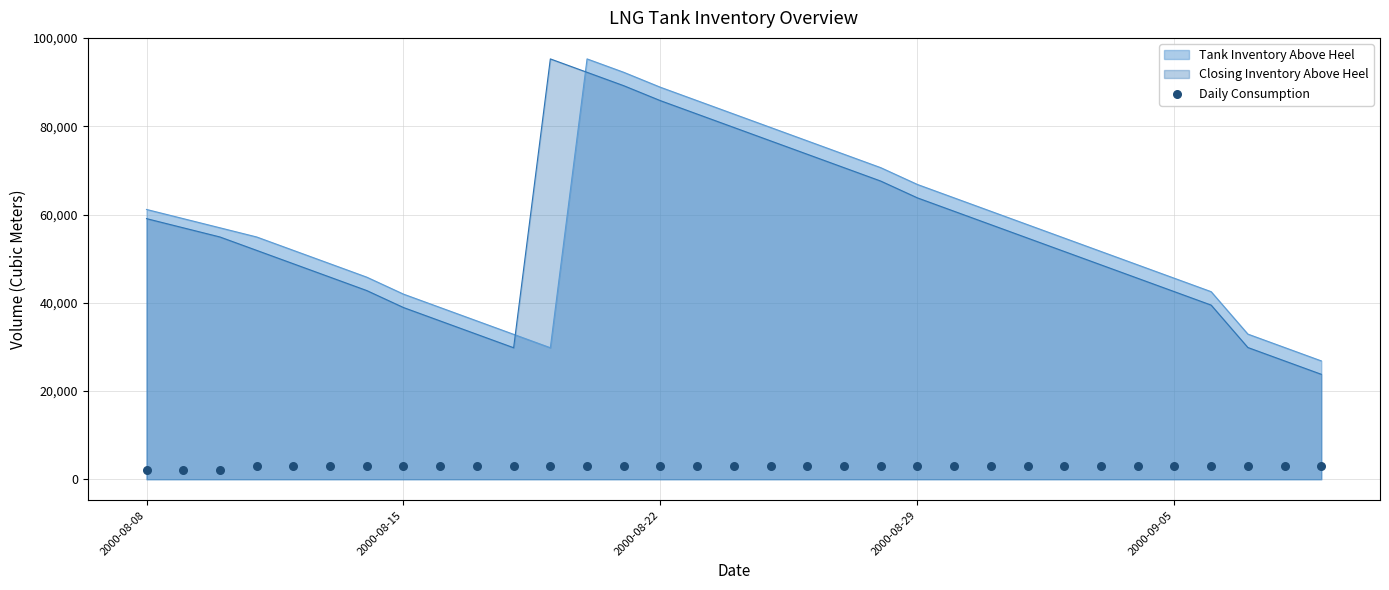

What is the approximate value of Tank Inventory Above Heel at 2000-08-29?

66806.7